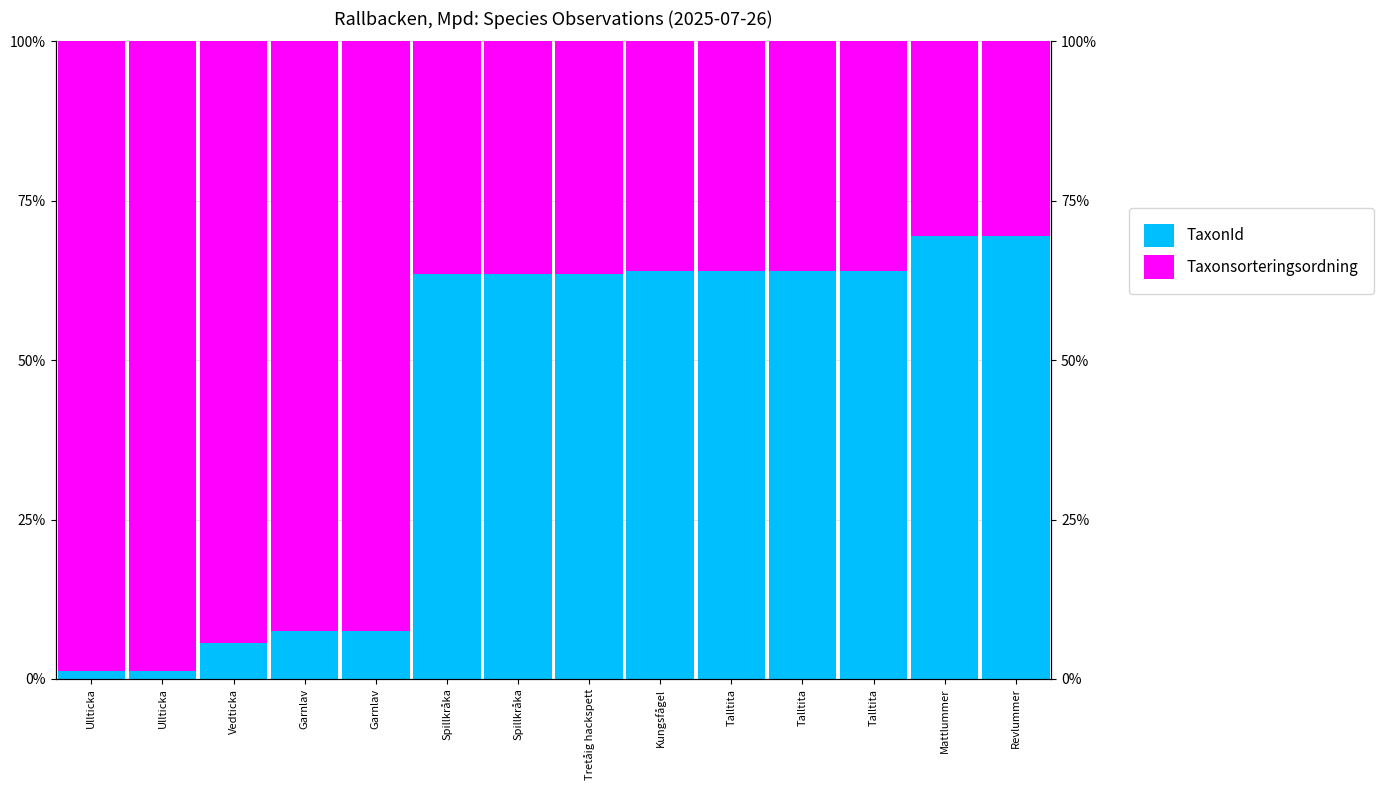

How many data points in Taxonsorteringsordning are above 36?

9